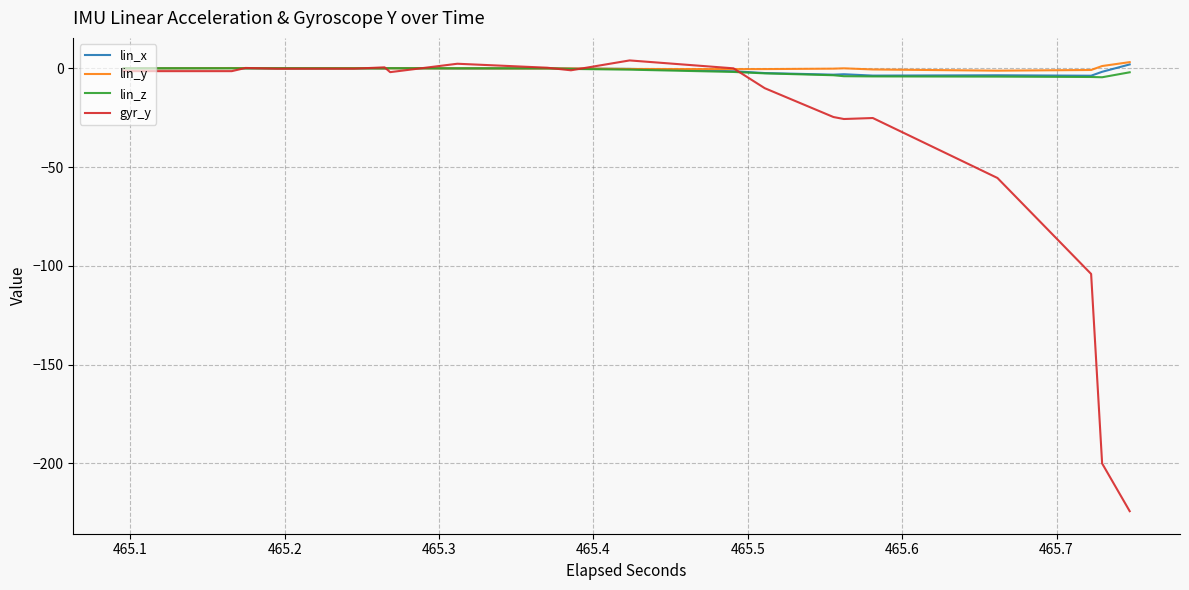

How many values in the lin_x series exceed 0?

16